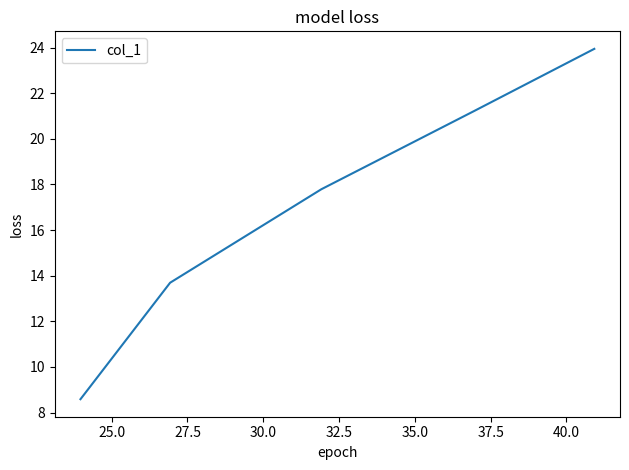

True or false: the data has more than 1 interior local peaks.

False